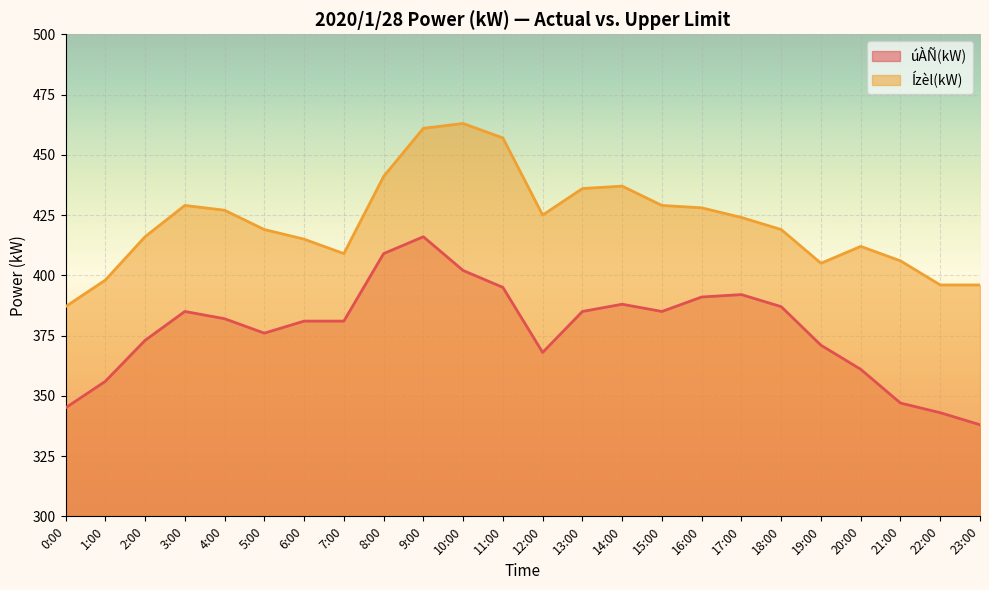

At which category is the sum across all series the highest?

9:00